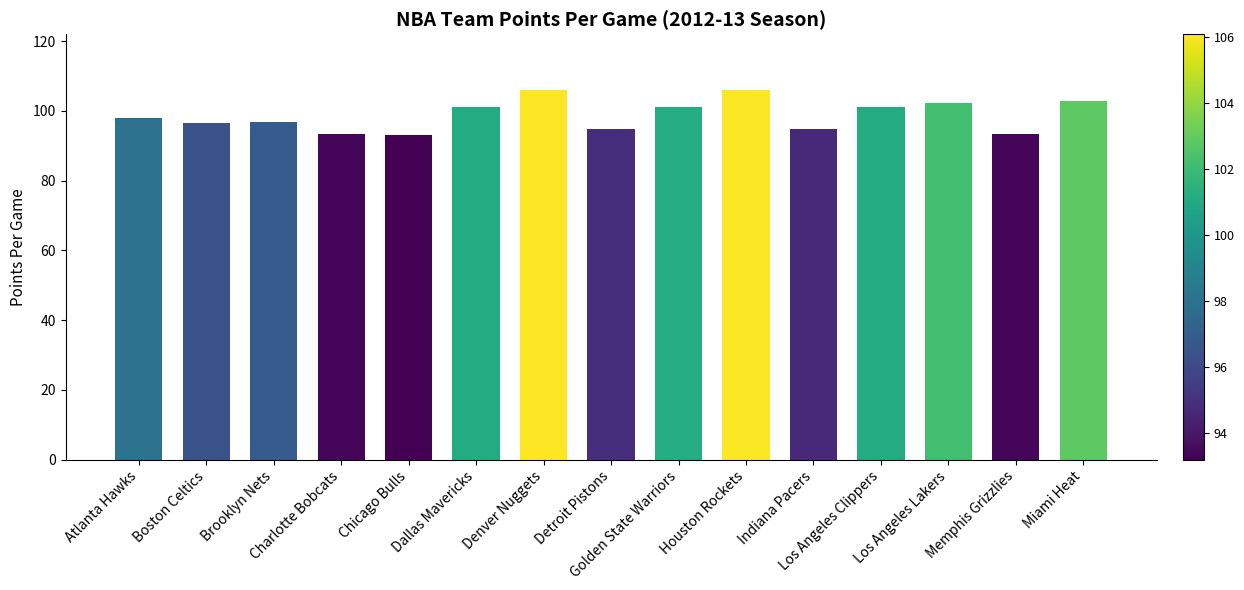

What is the minimum value shown in the chart?

93.2